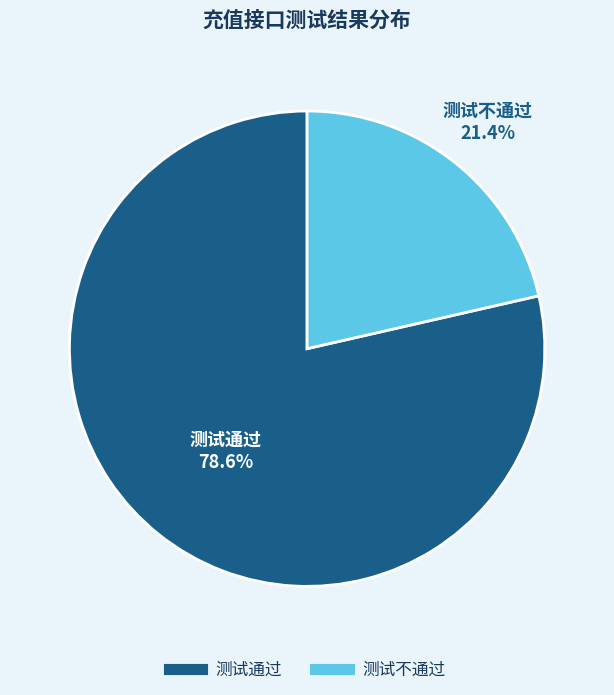

To the nearest percent, what portion does 测试不通过 represent?

21%